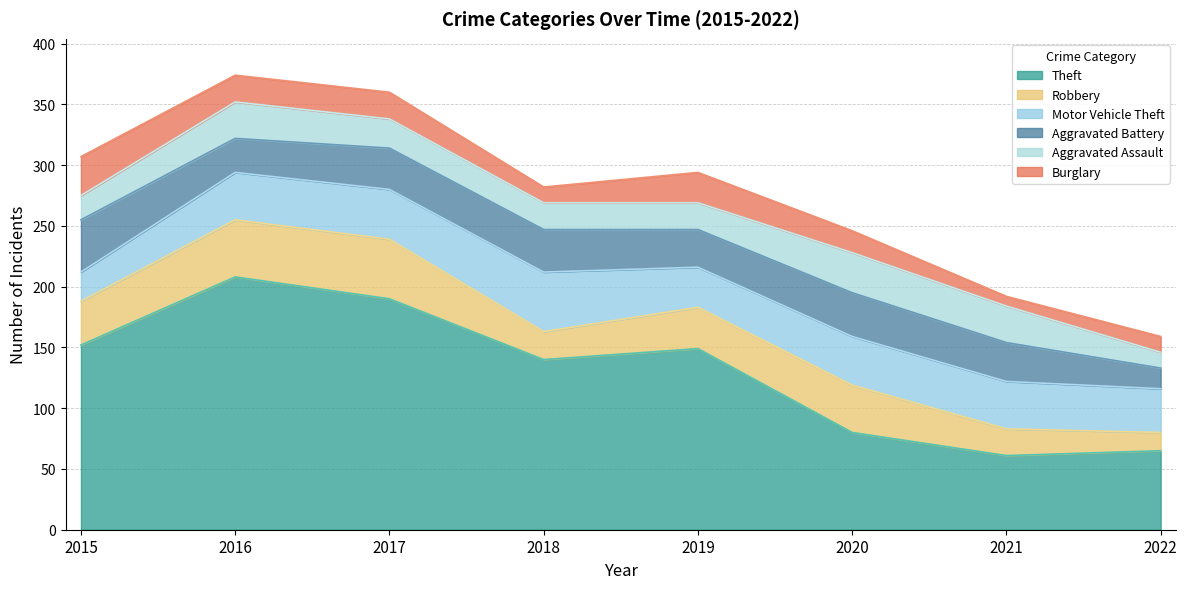

How many values in the Motor Vehicle Theft series exceed 39?

3